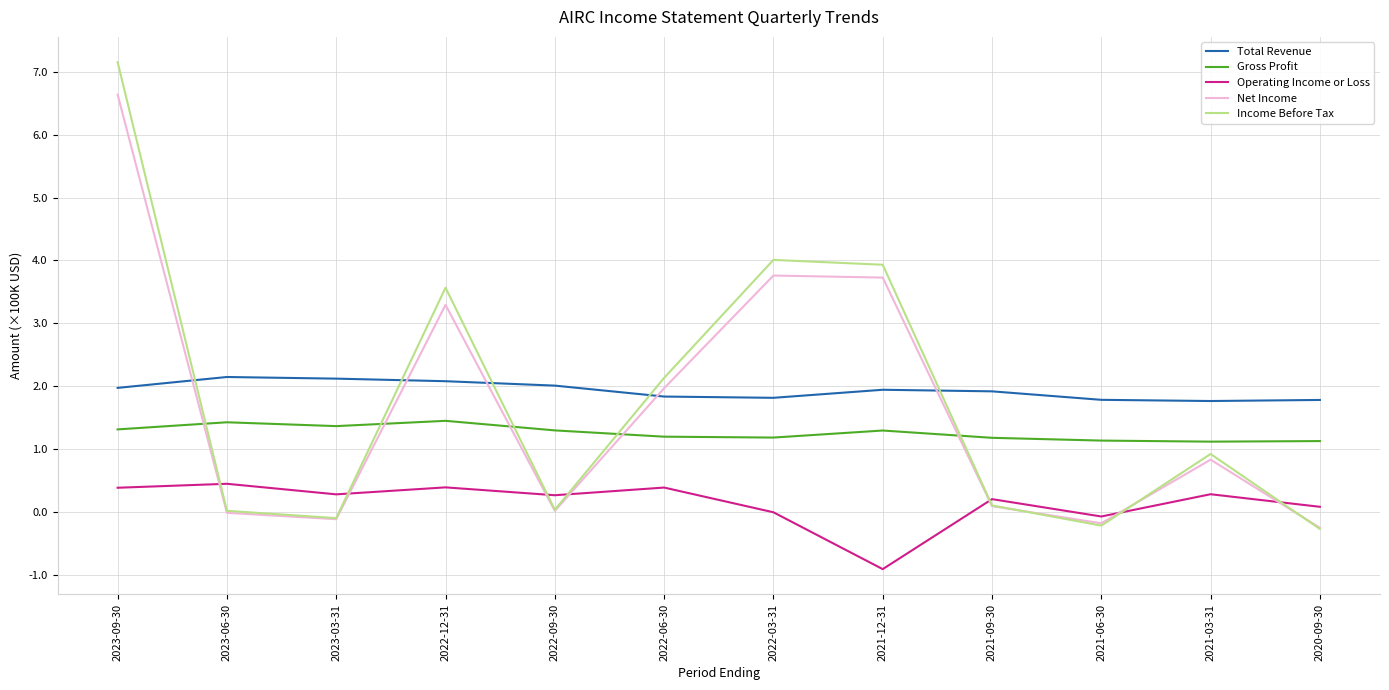

True or false: Total Revenue and Operating Income or Loss cross at least once.

False